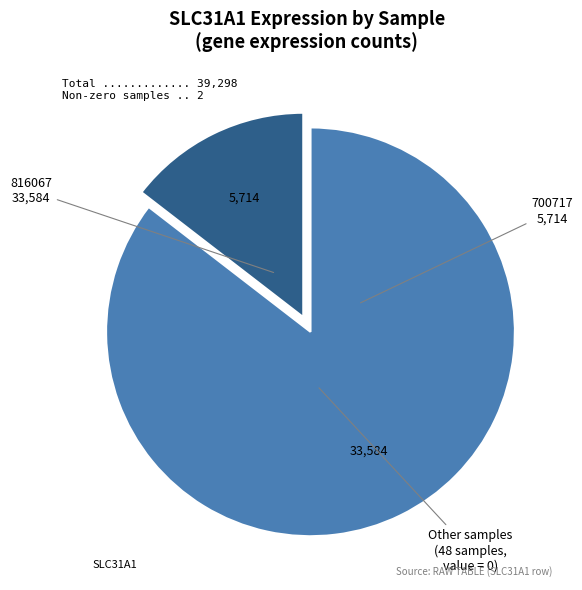

Is there a majority slice in this chart?

Yes